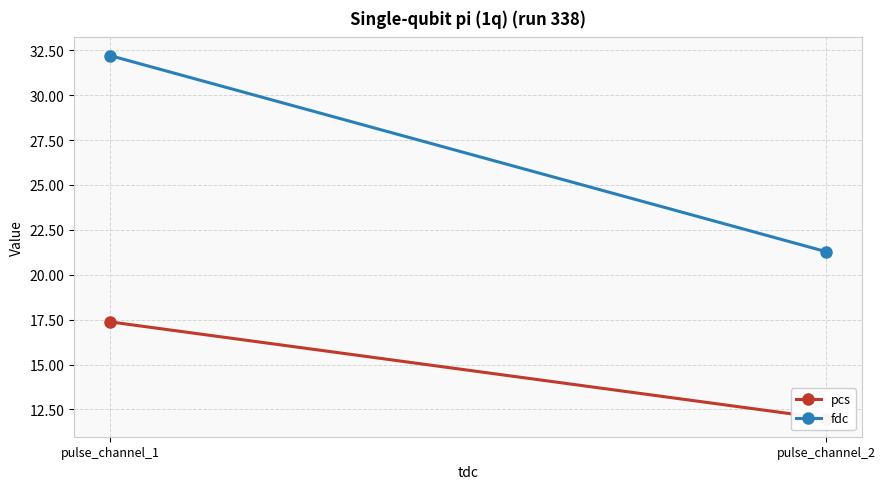

What is the minimum value shown in the chart?

12.0